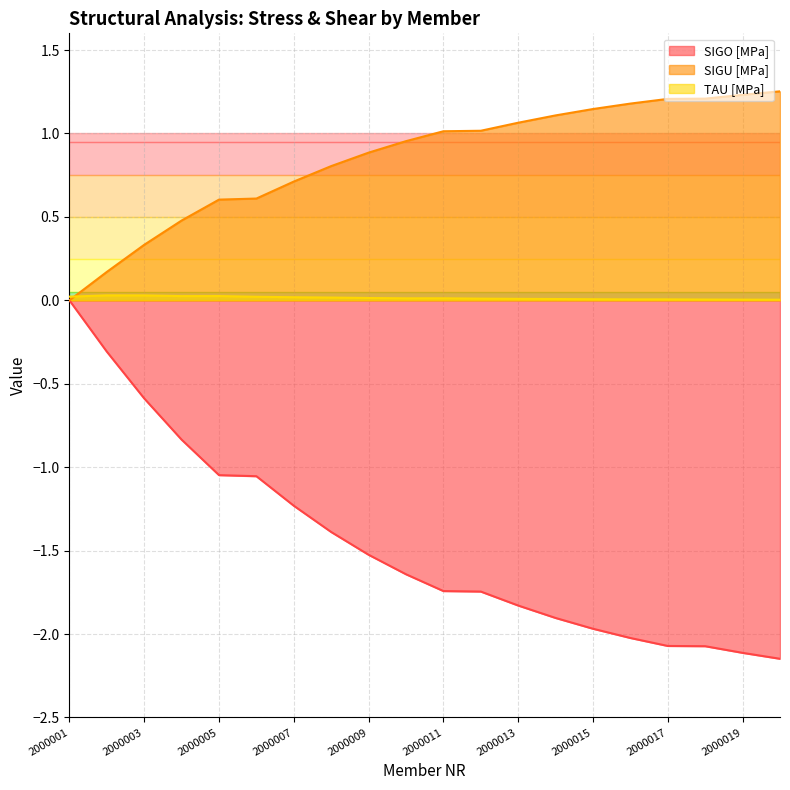

True or false: SIGO [MPa] has more than 2 interior local peaks.

False